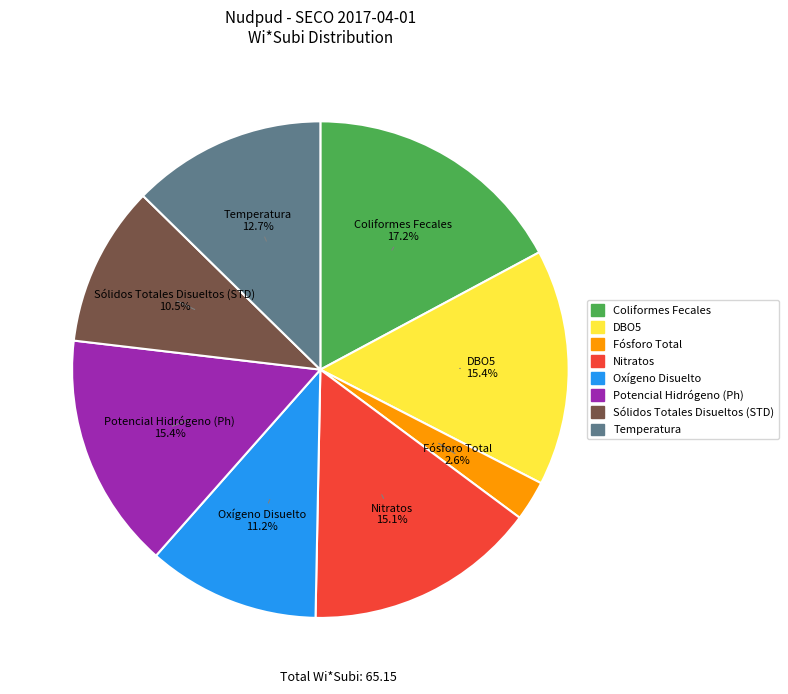

Does any single category account for the majority?

No